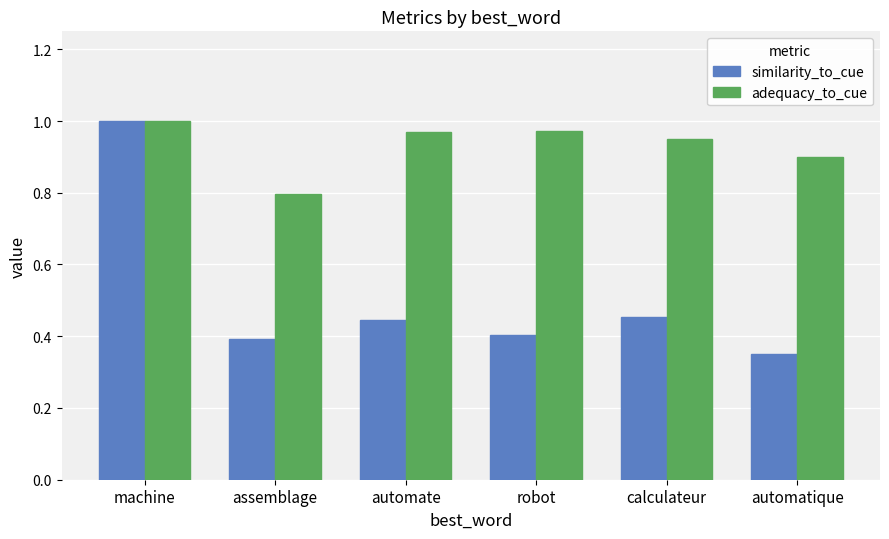

Which series has the largest range (max minus min)?

similarity_to_cue